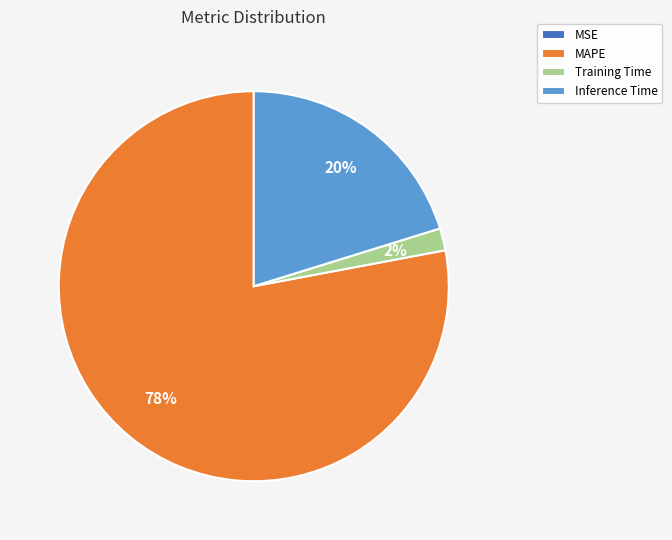

Which slice is the largest?

MAPE